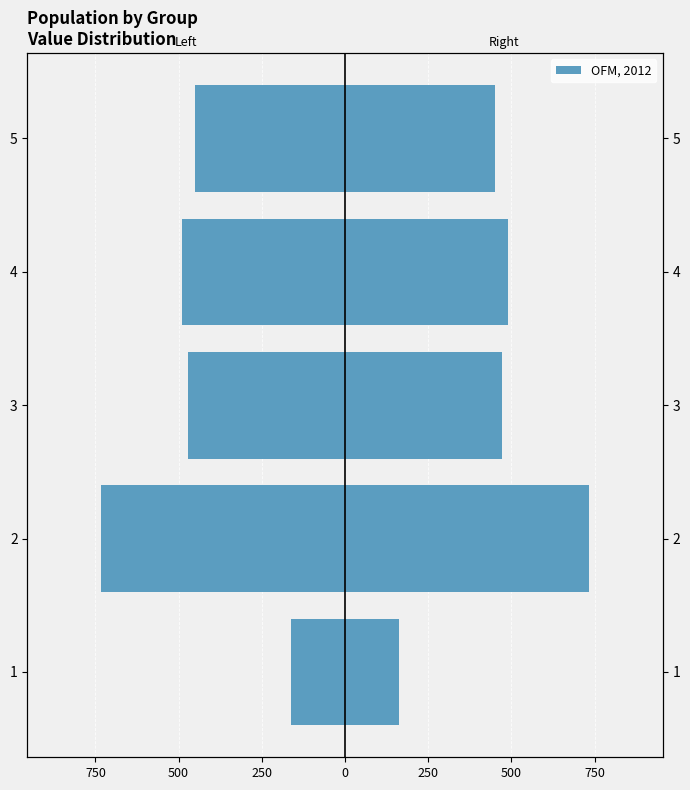

What is the value of the Left (negative) bar at the 5th from the left?

-450